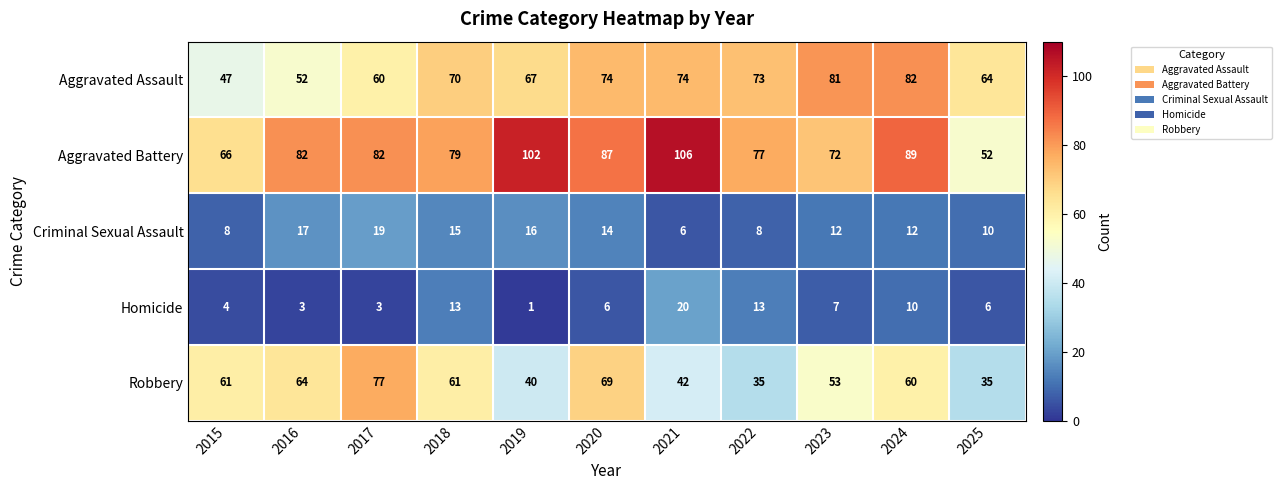

What is the sum of the Robbery values at 2023 and 2017?

130